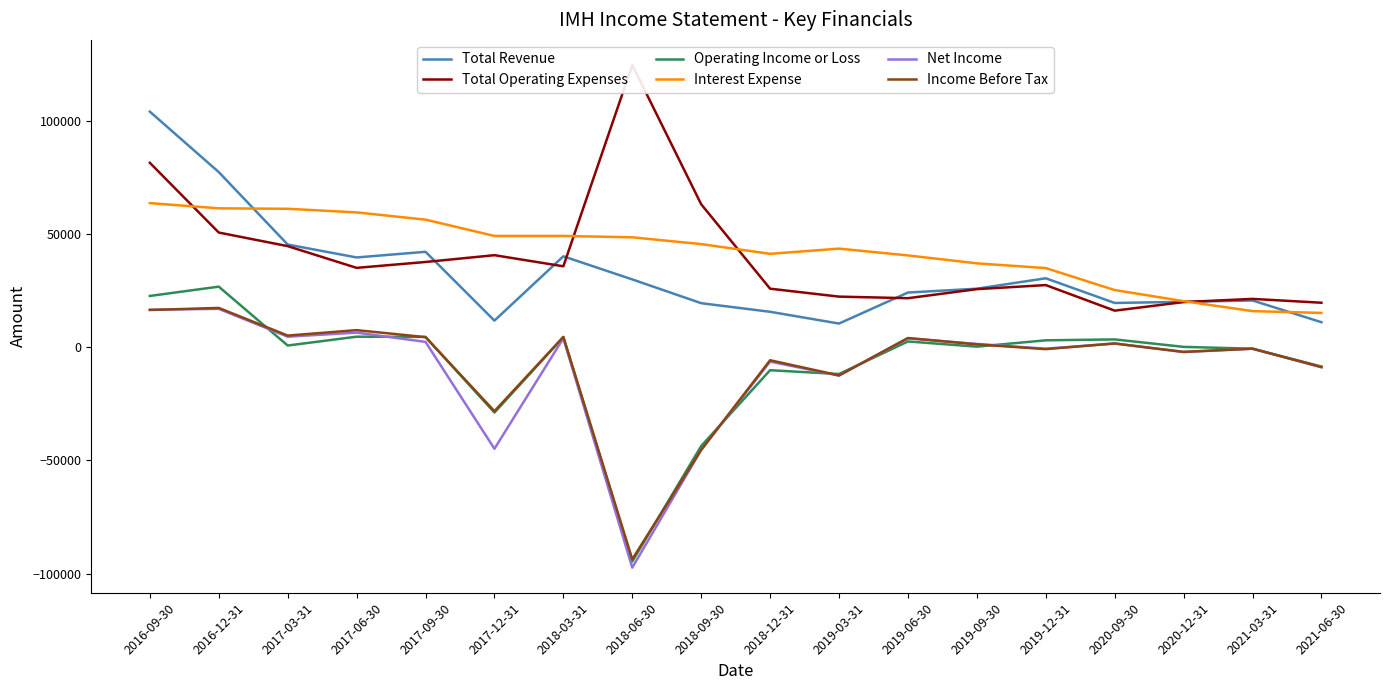

How many lines are shown in the chart?

6